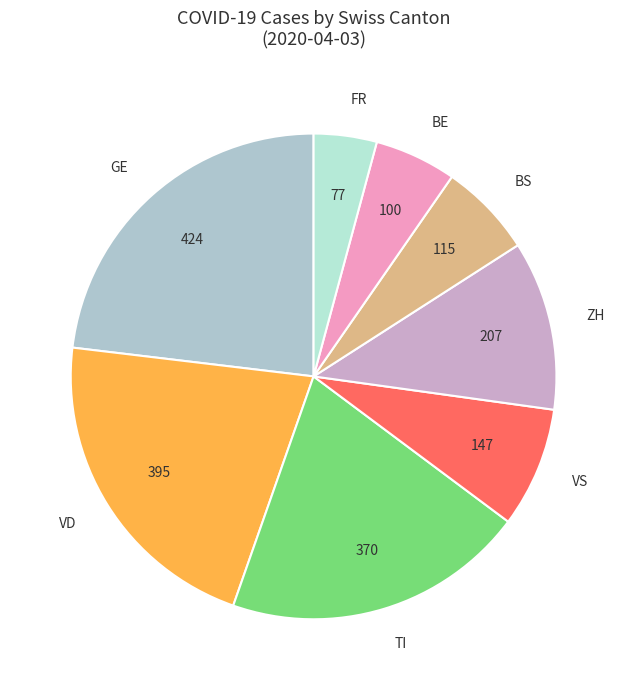

What is the ratio of the value at VS to the value at FR?

1.9